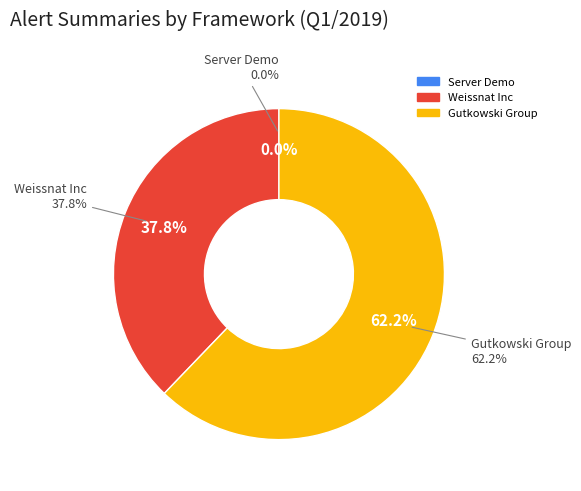

What is the majority slice?

Gutkowski Group